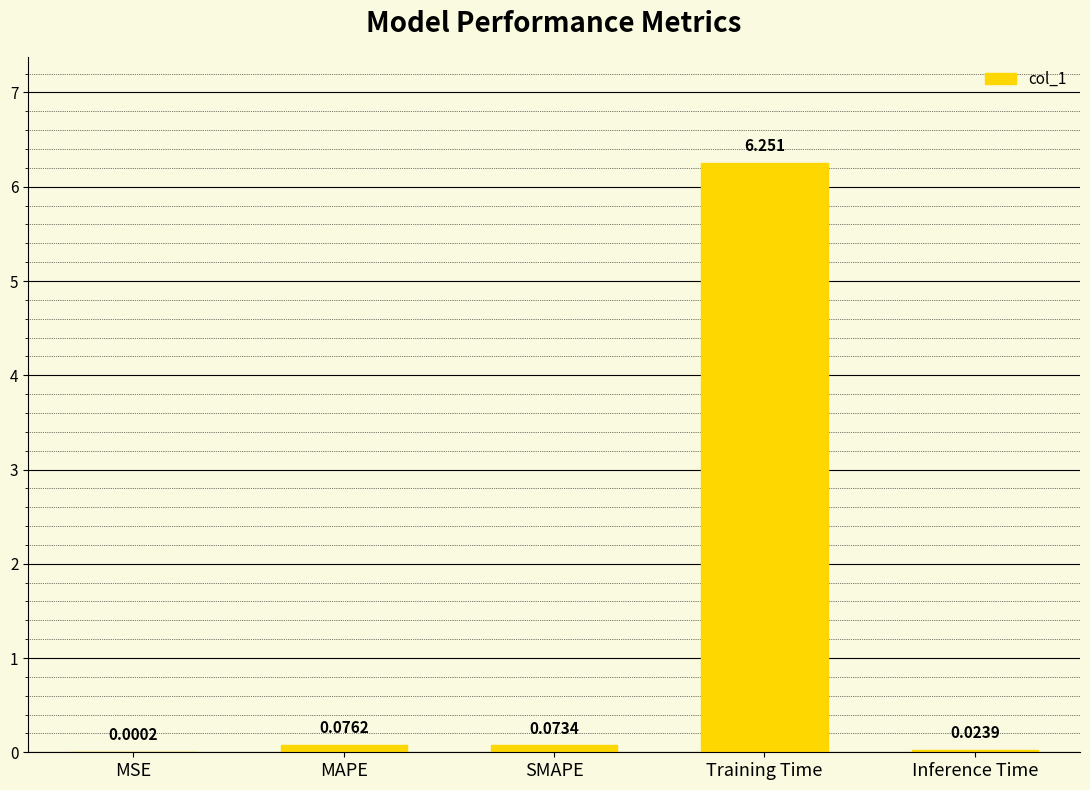

Between Training Time and Inference Time, which is larger?

Training Time